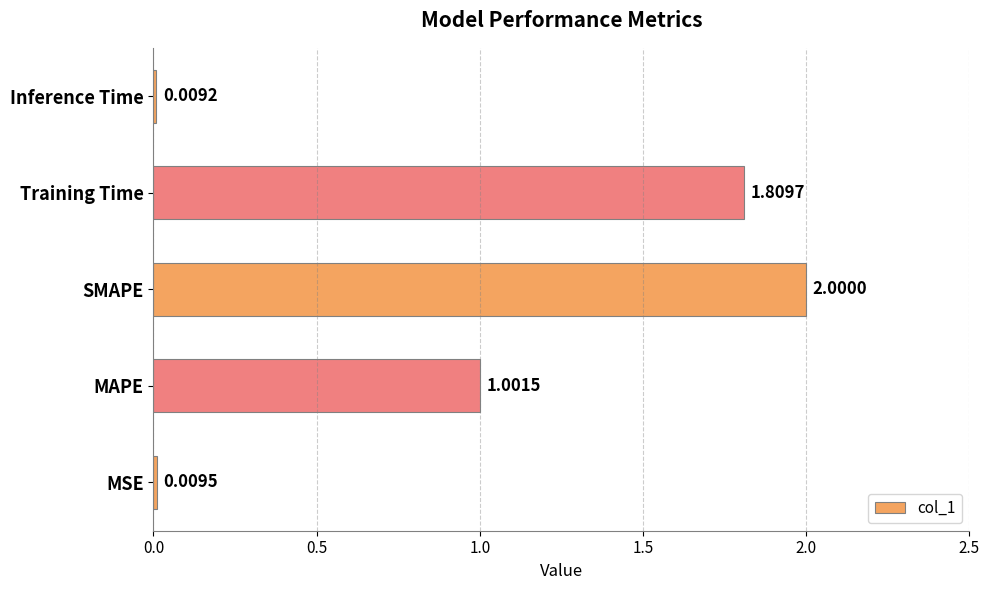

Rank the categories by value from lowest to highest.

Inference Time, MSE, MAPE, Training Time, SMAPE